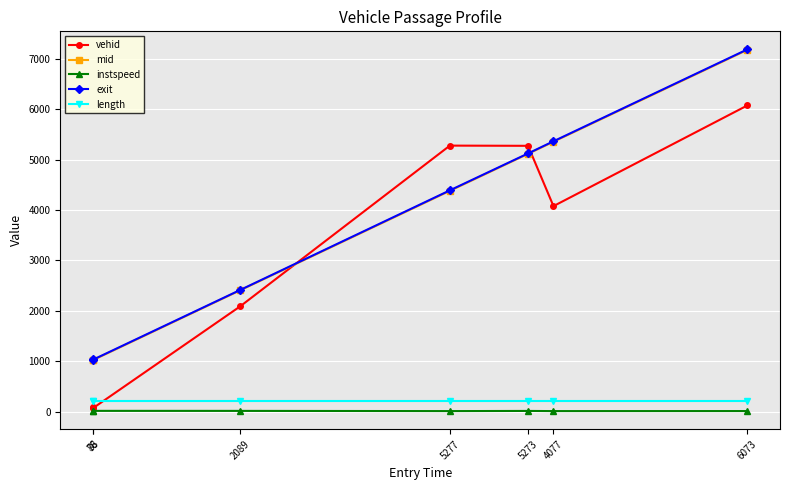

What is the average value of the exit series?

3791.2